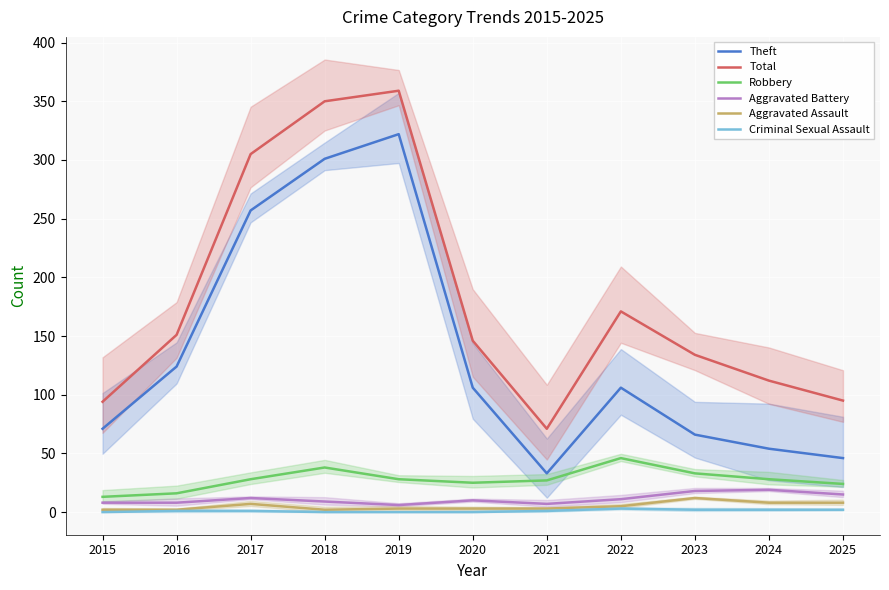

Between 2022 and 2016, which is larger?

2016